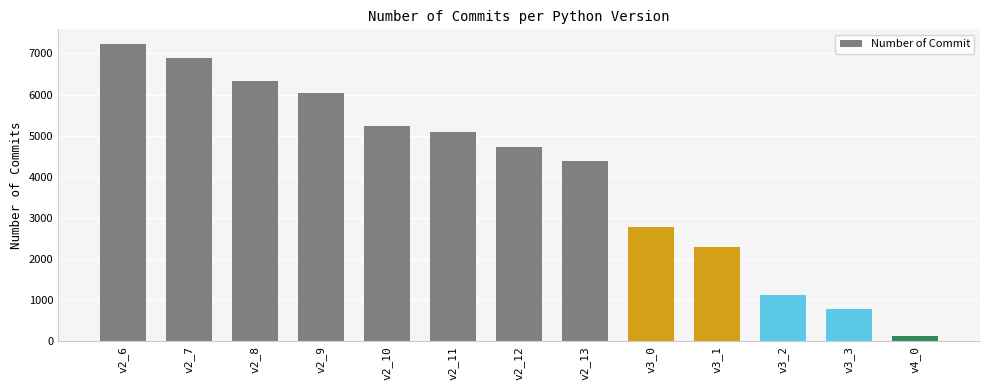

Which label corresponds to the largest value in the chart?

v2_6